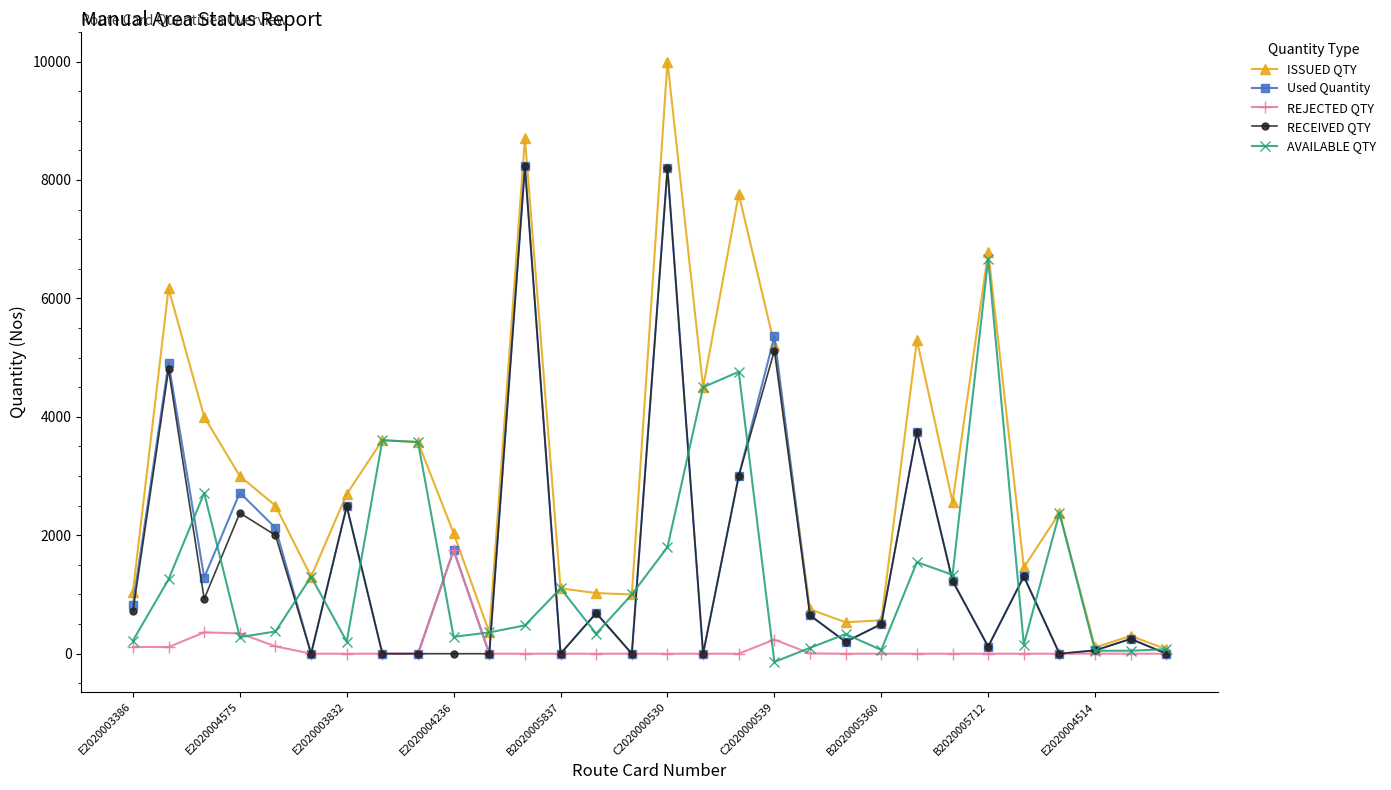

Which series has the widest spread of values?

ISSUED QTY